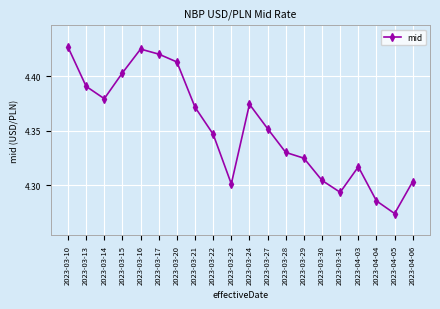

Which has a higher value, 2023-03-21 or 2023-03-17?

2023-03-17